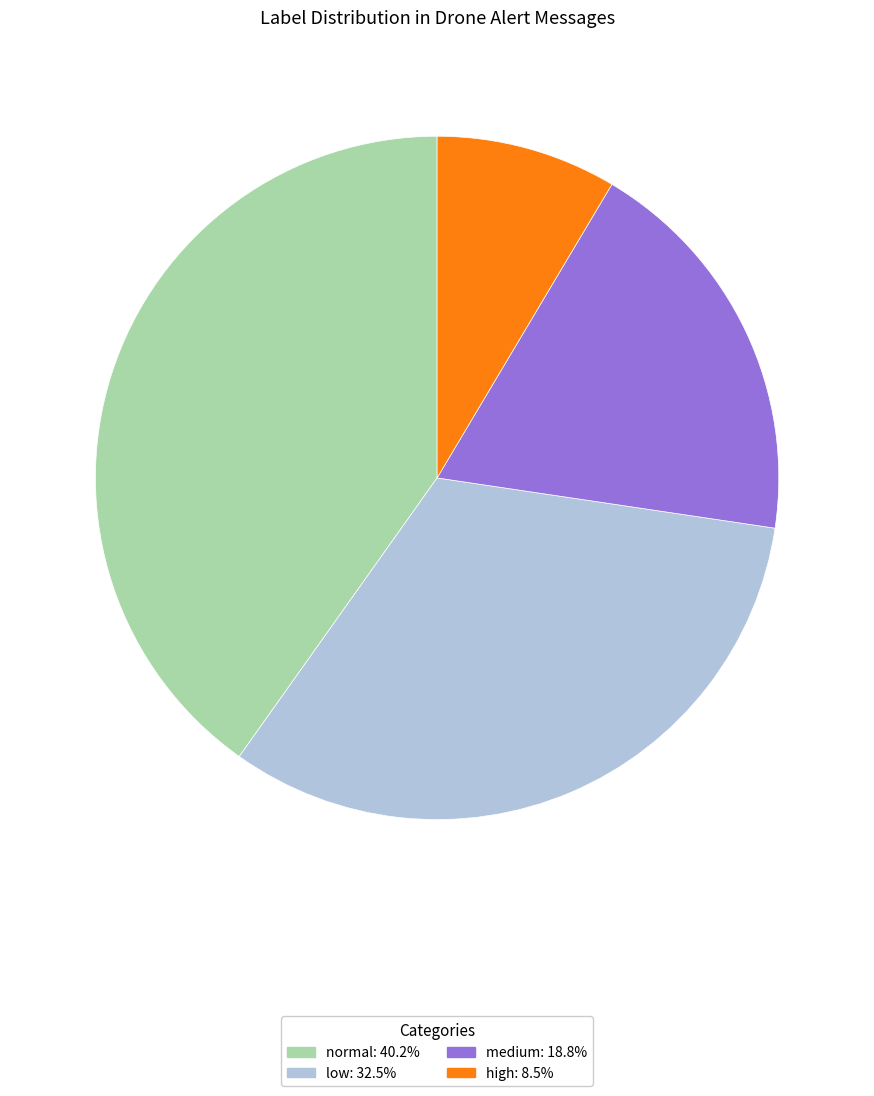

Do medium and normal together represent more than half of the pie?

Yes